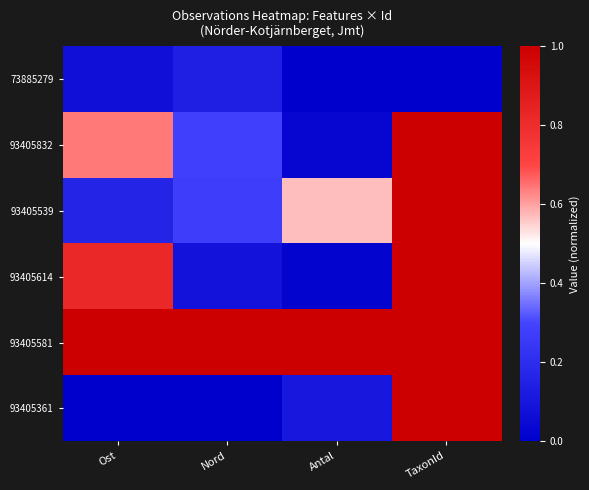

What is the difference between the highest and lowest values at Antal?

1.0